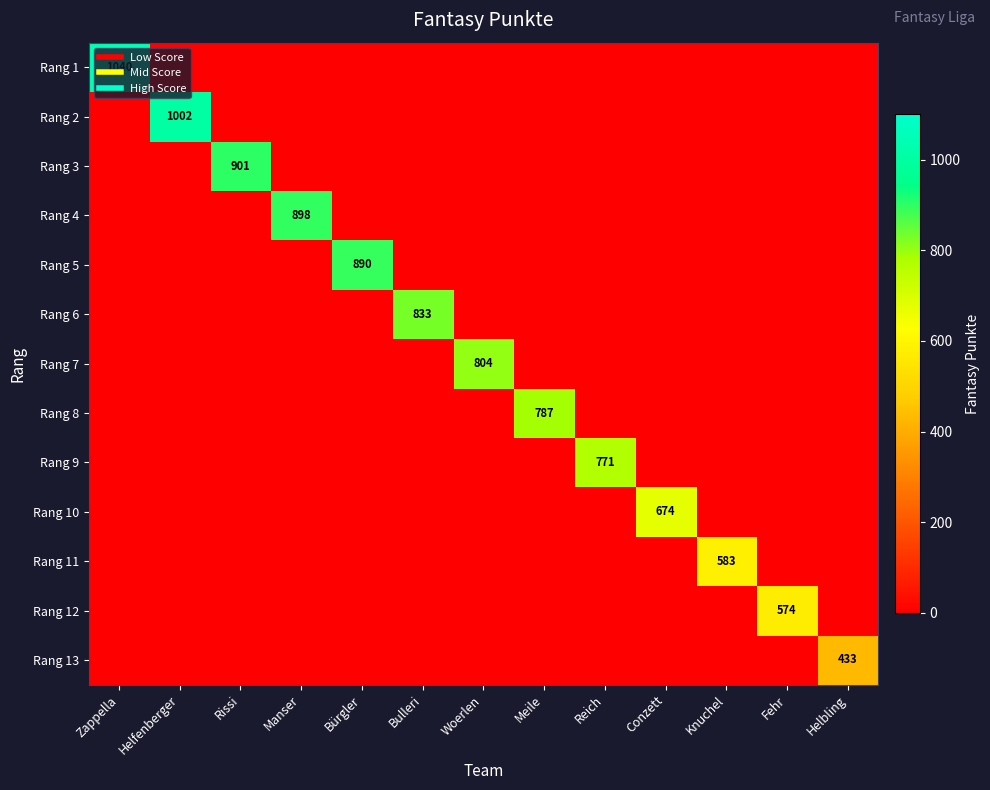

Which category has the lowest value across all series?

Helfenberger